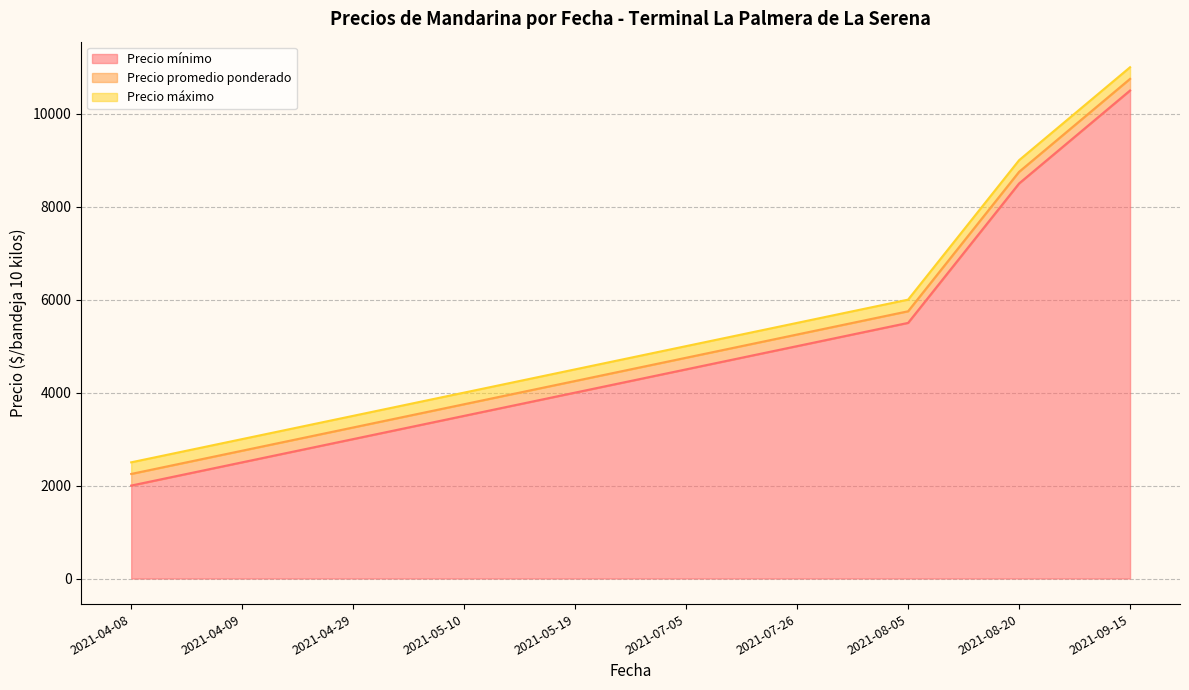

What is the difference between the Precio mínimo values at 2021-05-19 and 2021-08-20?

4500